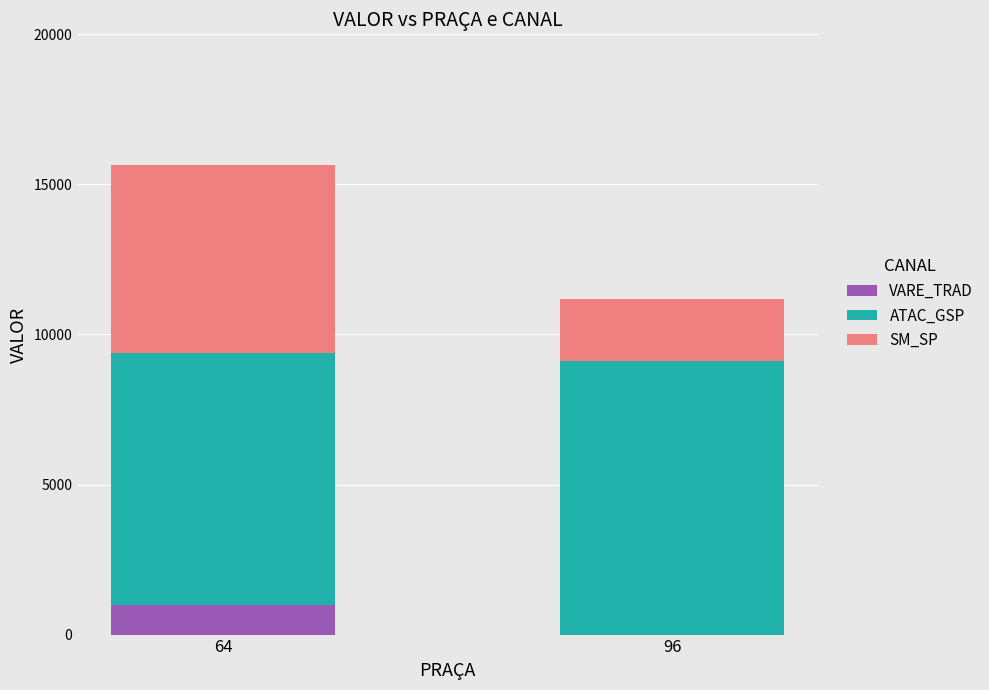

What is the maximum value for VARE_TRAD?

977.0